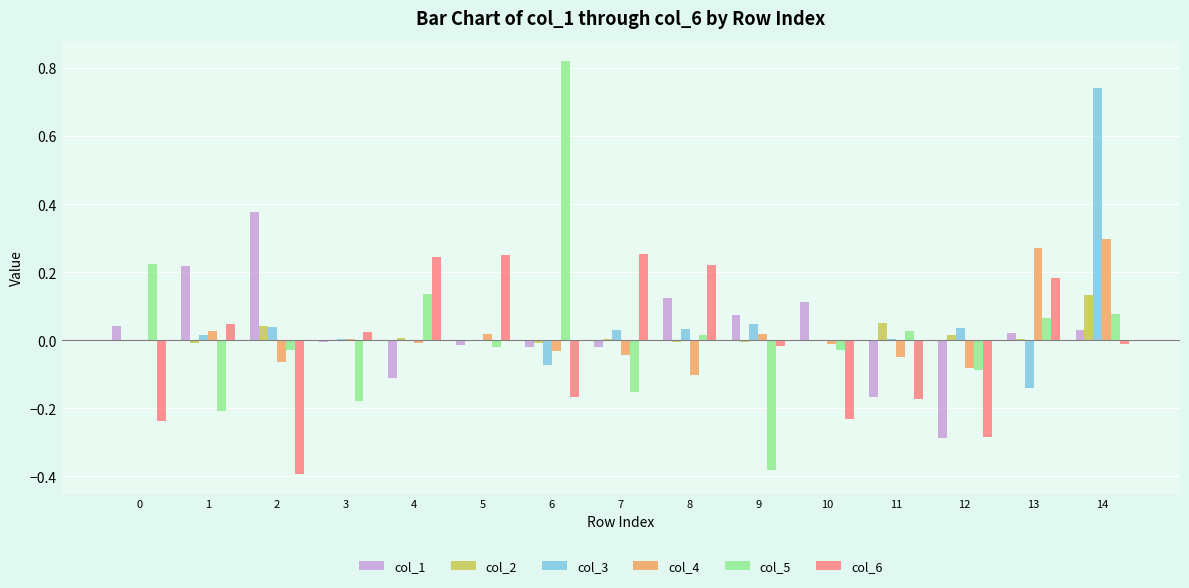

Does the chart contain stacked bars?

No